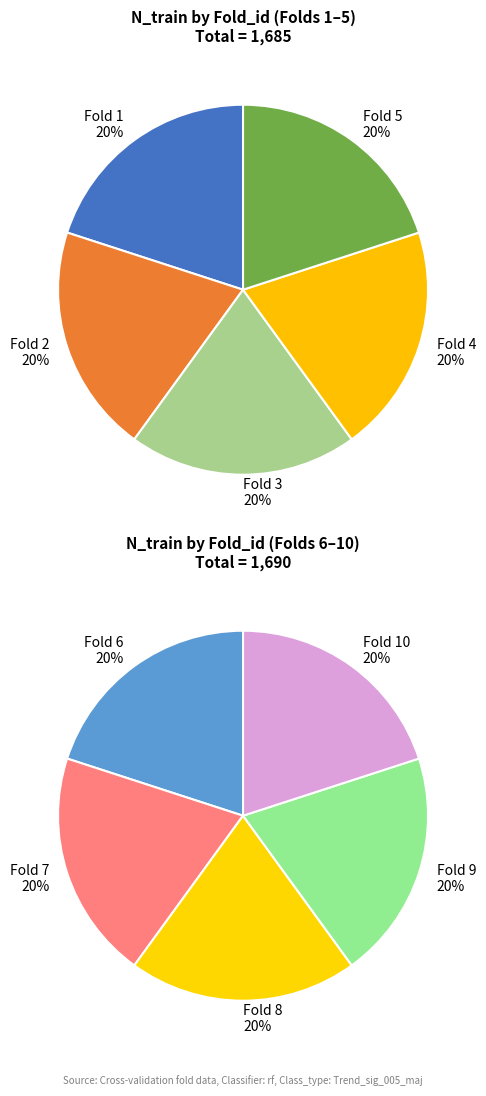

Between 5 and 10, which is larger?

10